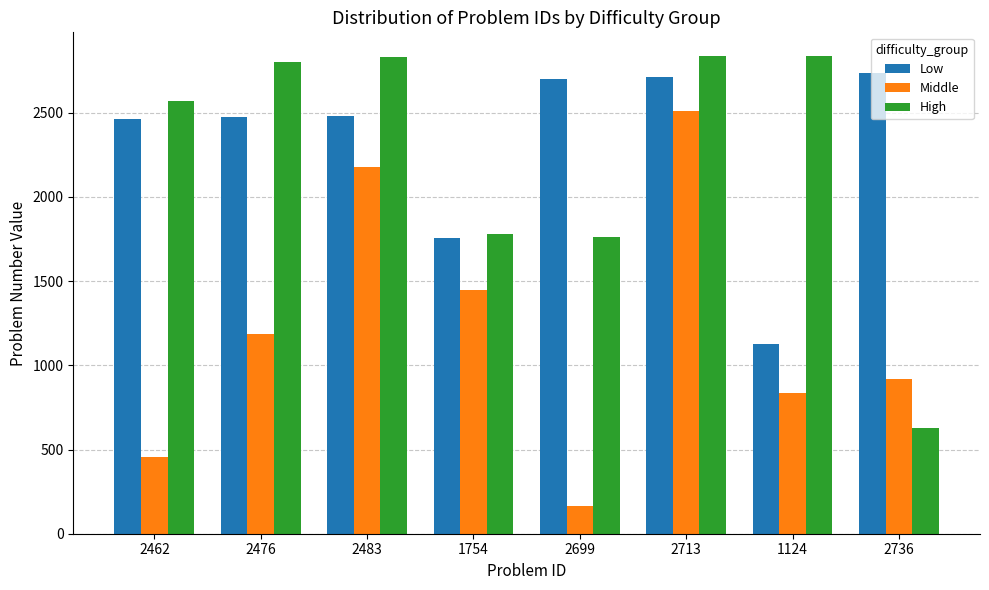

Is it true that Middle equals 834 at 1124?

True